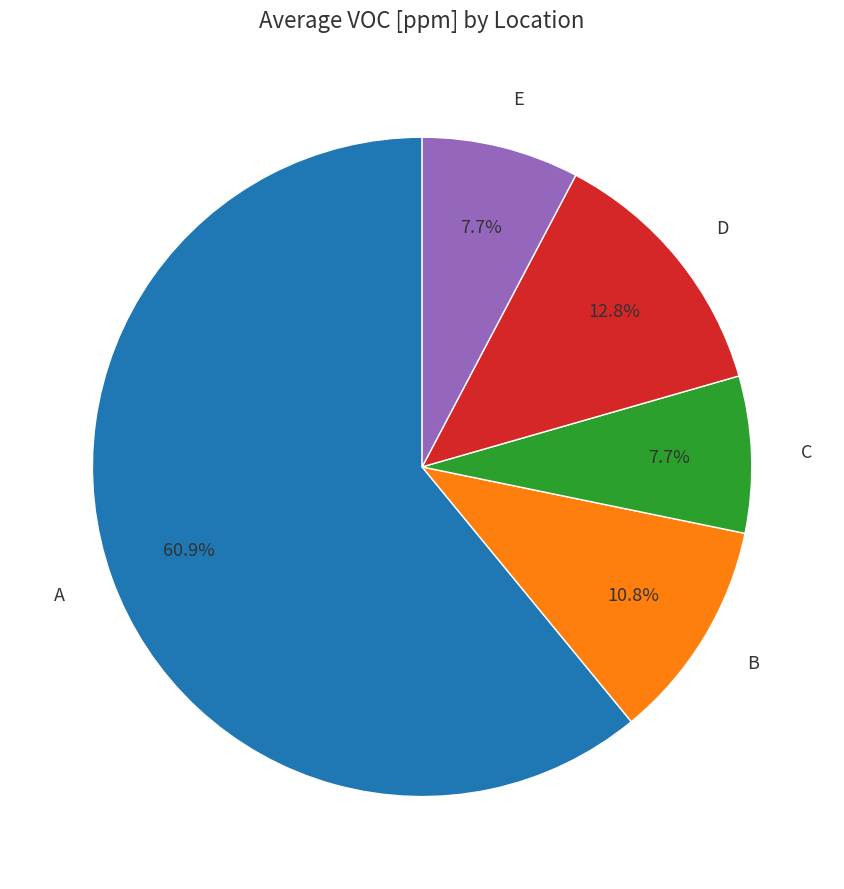

Which has a higher value, E or A?

A